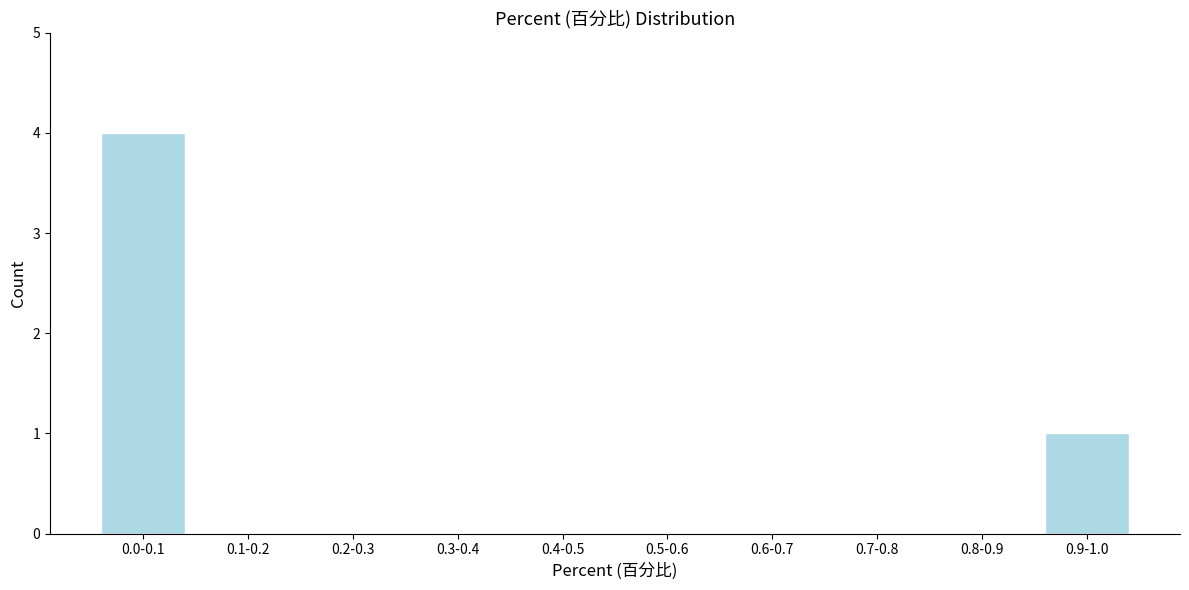

Reading left to right, what are all the values shown in this chart?

0.0-0.1=4	0.1-0.2=0	0.2-0.3=0	0.3-0.4=0	0.4-0.5=0	0.5-0.6=0	0.6-0.7=0	0.7-0.8=0	0.8-0.9=0	0.9-1.0=1